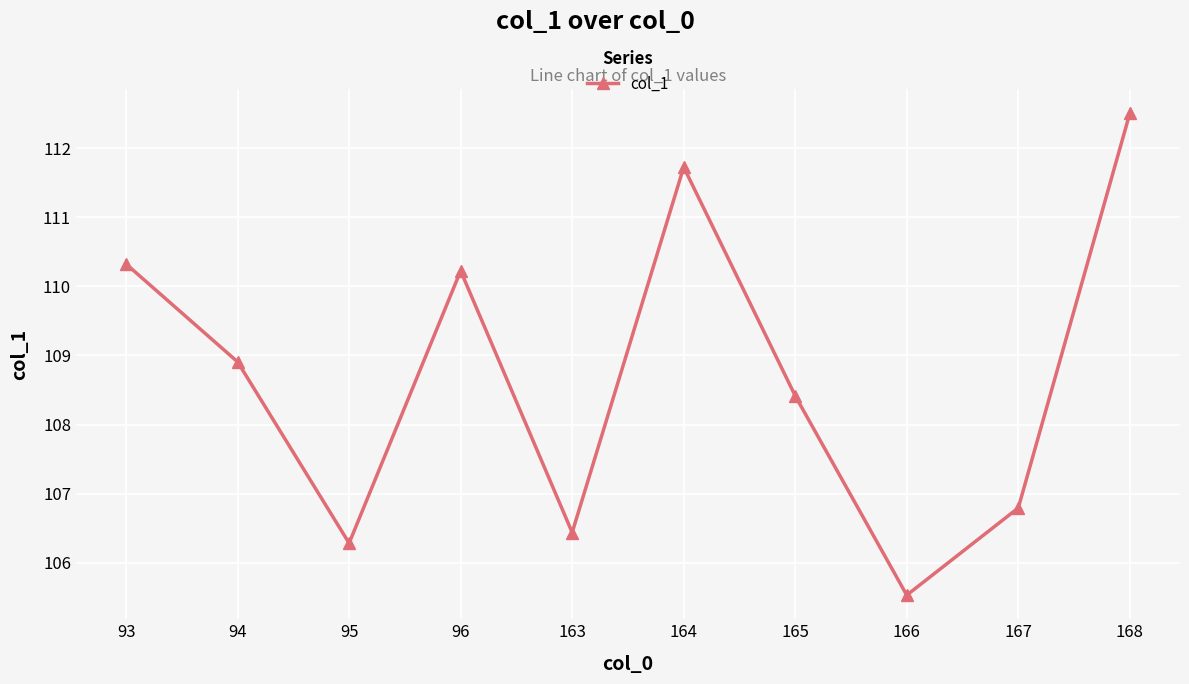

Is this an area chart (filled region under the line)?

No